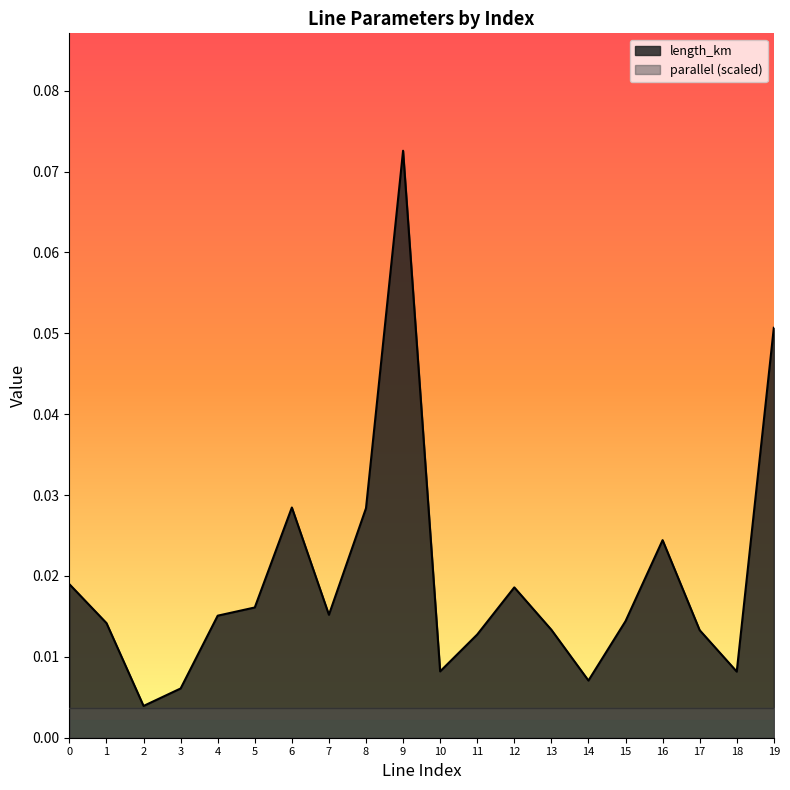

Which series has the largest total across all categories?

length_km